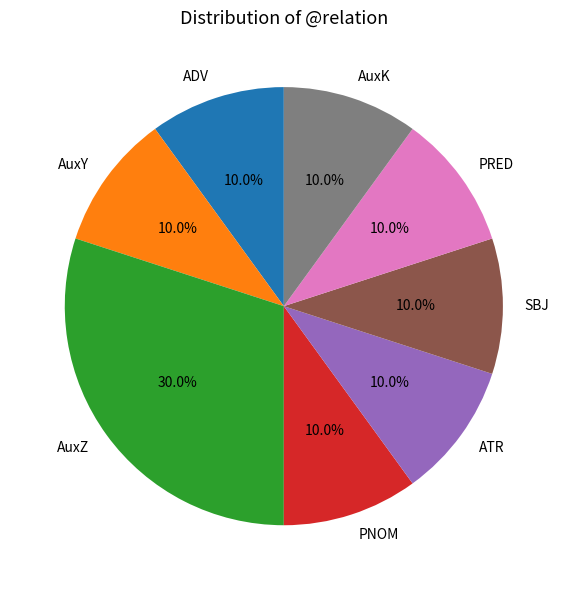

What is the ratio of the value at PRED to the value at AuxY?

1.0